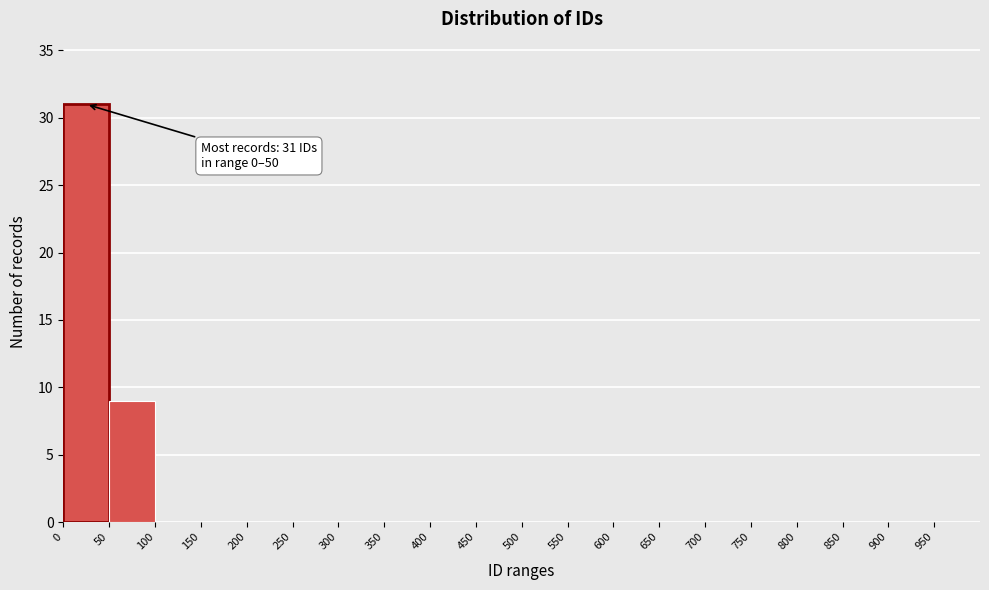

Which range on the x-axis has the tallest bar?

0 to 50